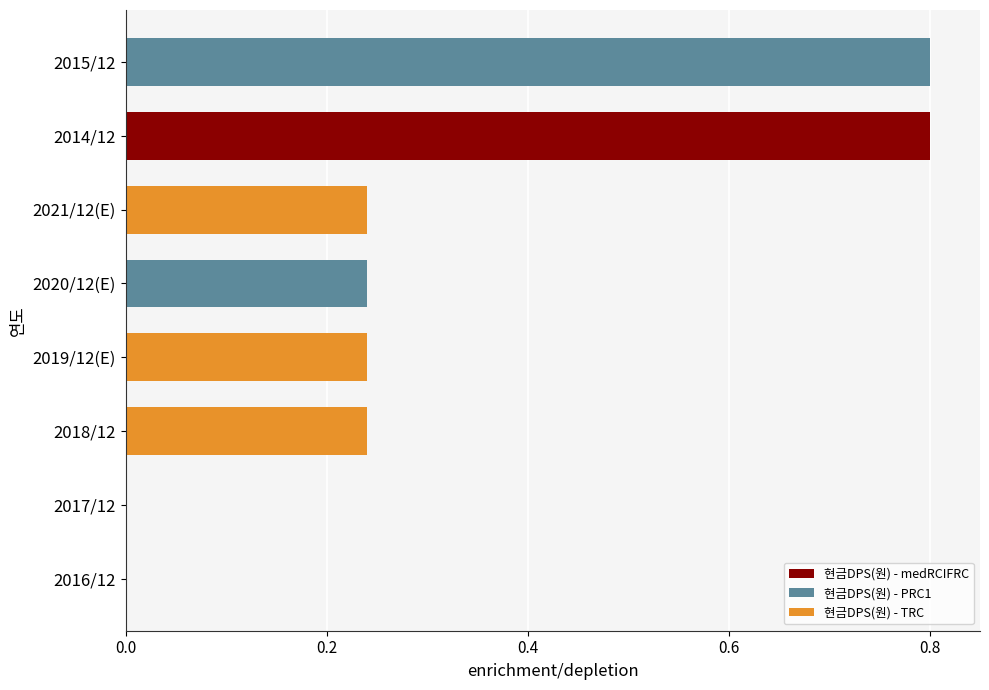

What is the maximum value shown in the chart?

0.8